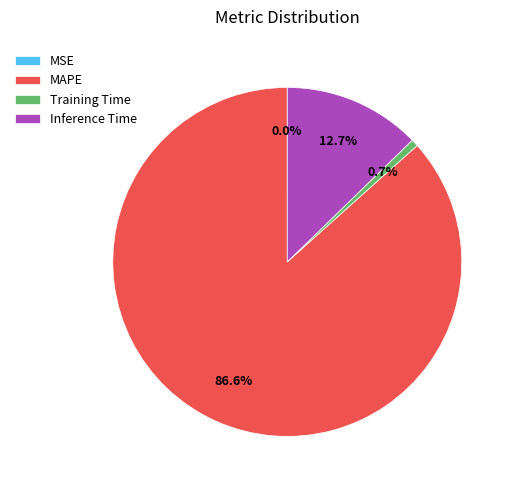

Between MAPE and Inference Time, which is larger?

MAPE